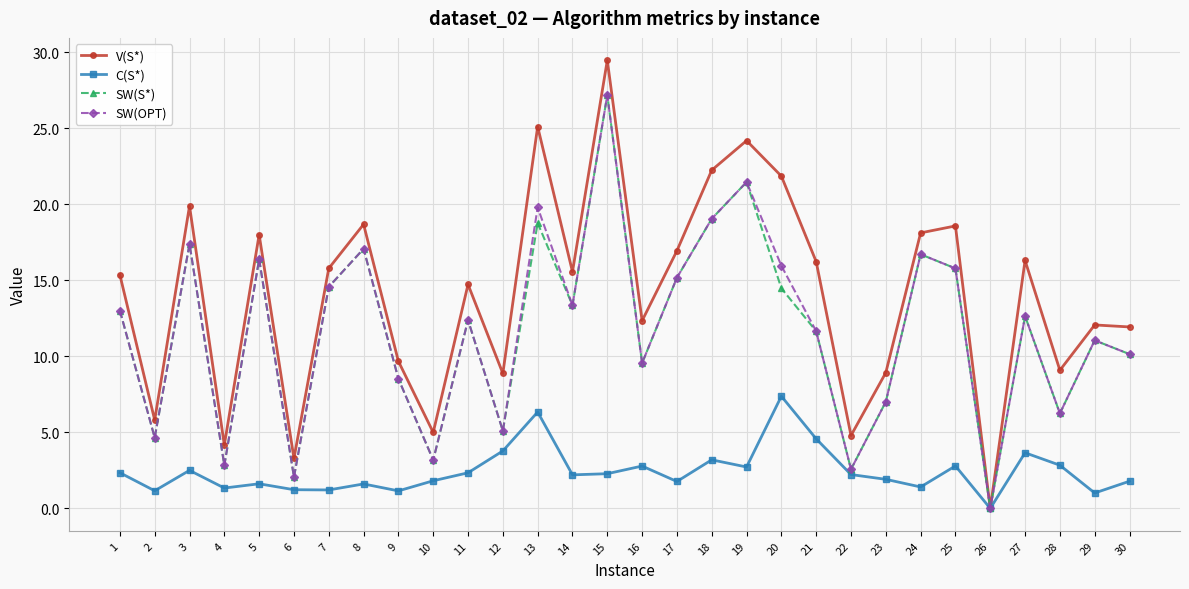

At which category does the chart reach its peak across all series?

15